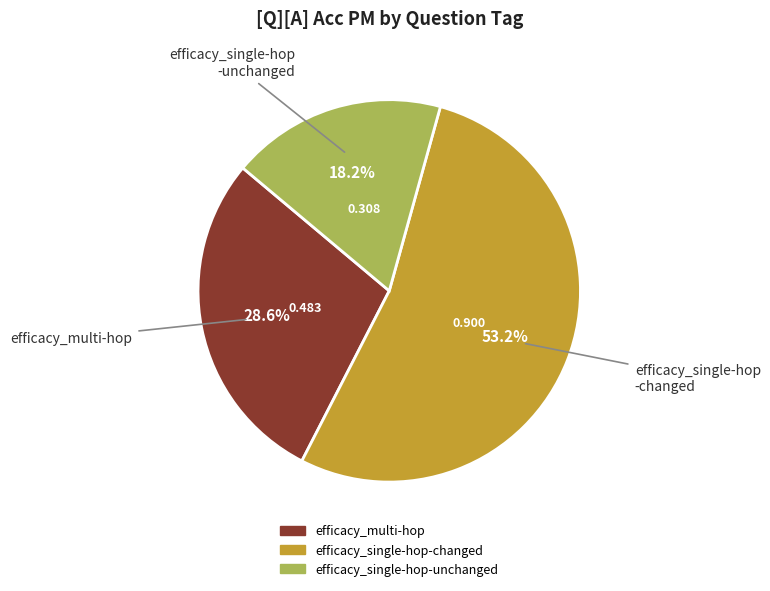

To the nearest percent, what is the difference between the efficacy_single-hop-unchanged and efficacy_multi-hop slice percentages?

10%